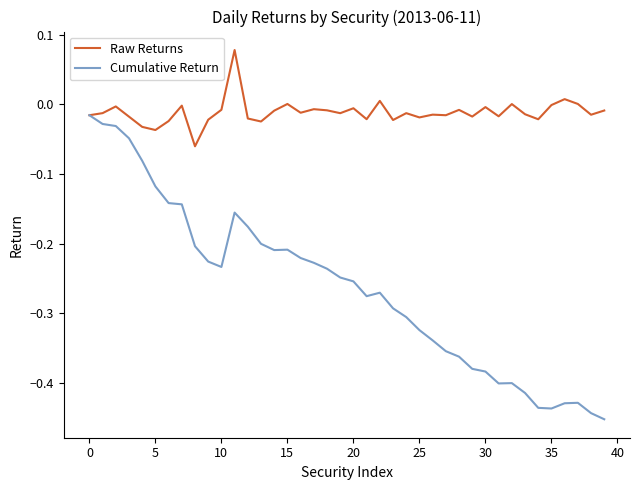

Rank the series by their maximum value, from lowest to highest.

Cumulative Return, Raw Returns